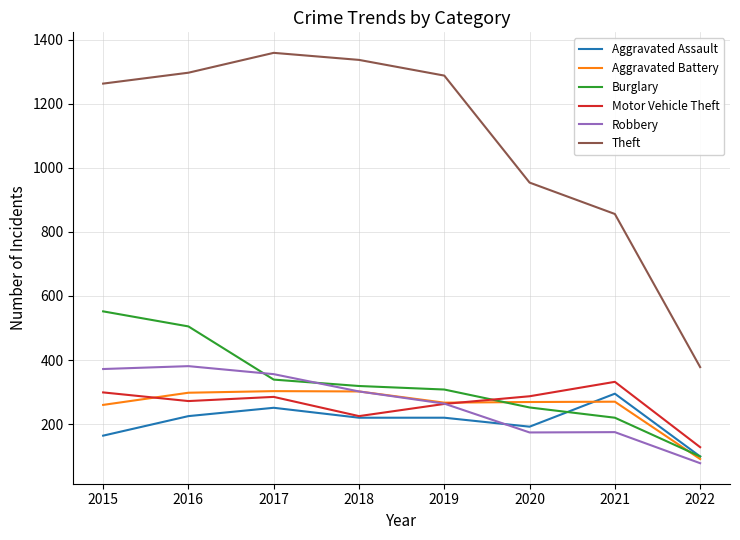

At which category is the sum across all series the highest?

2016